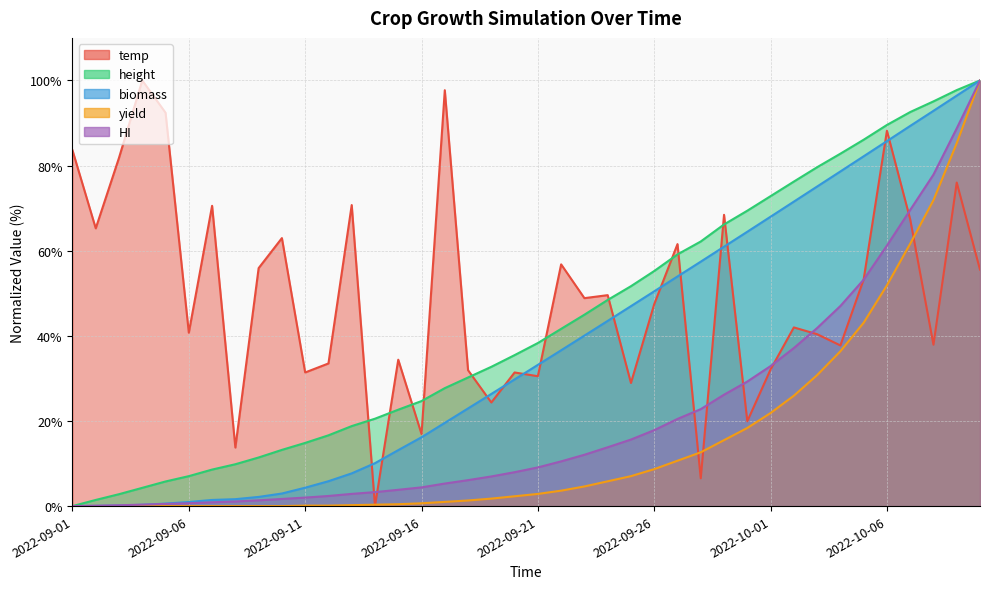

What is the difference between the maximum and minimum values in the biomass series?

100.0